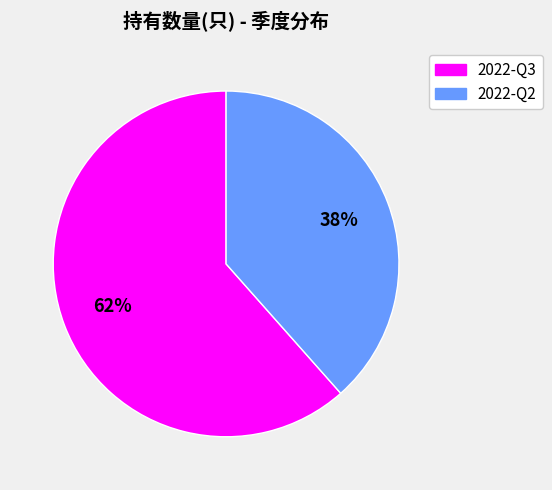

To the nearest percent, what is the combined percentage of 2022-Q2 and 2022-Q3?

100%